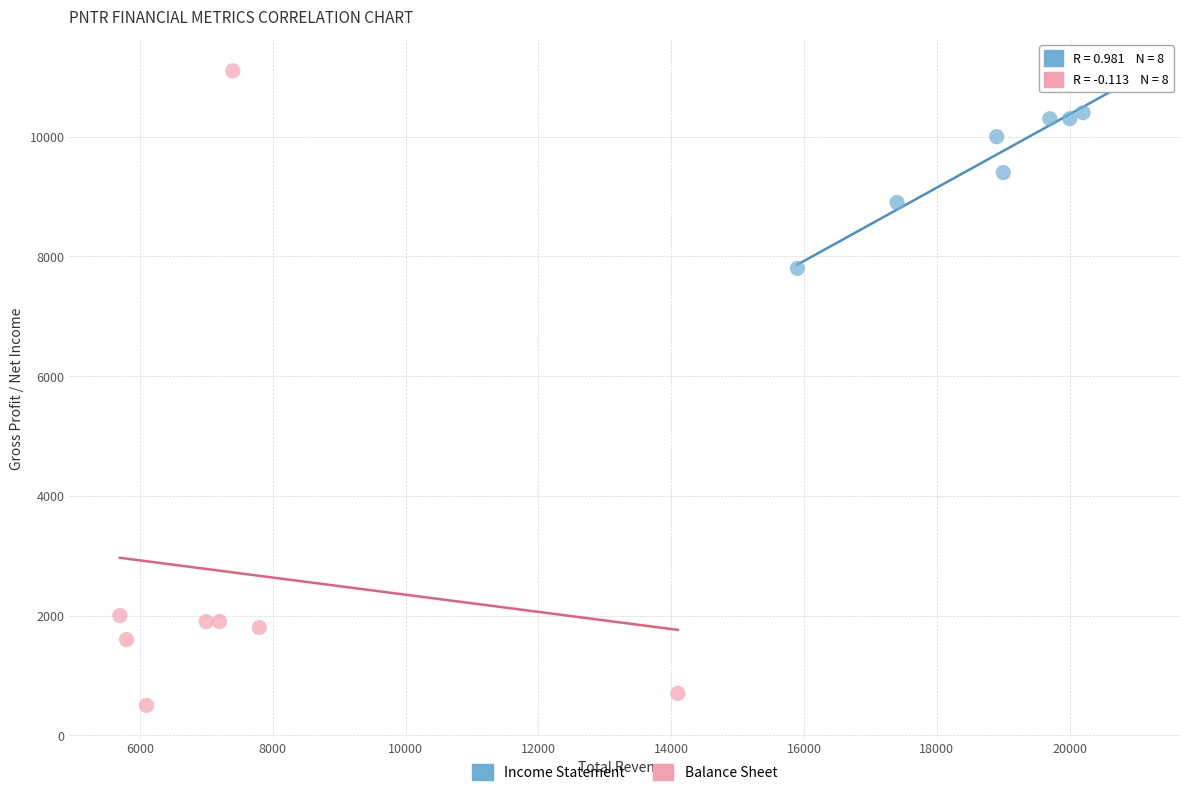

Which series contains the highest Y value?

Balance Sheet